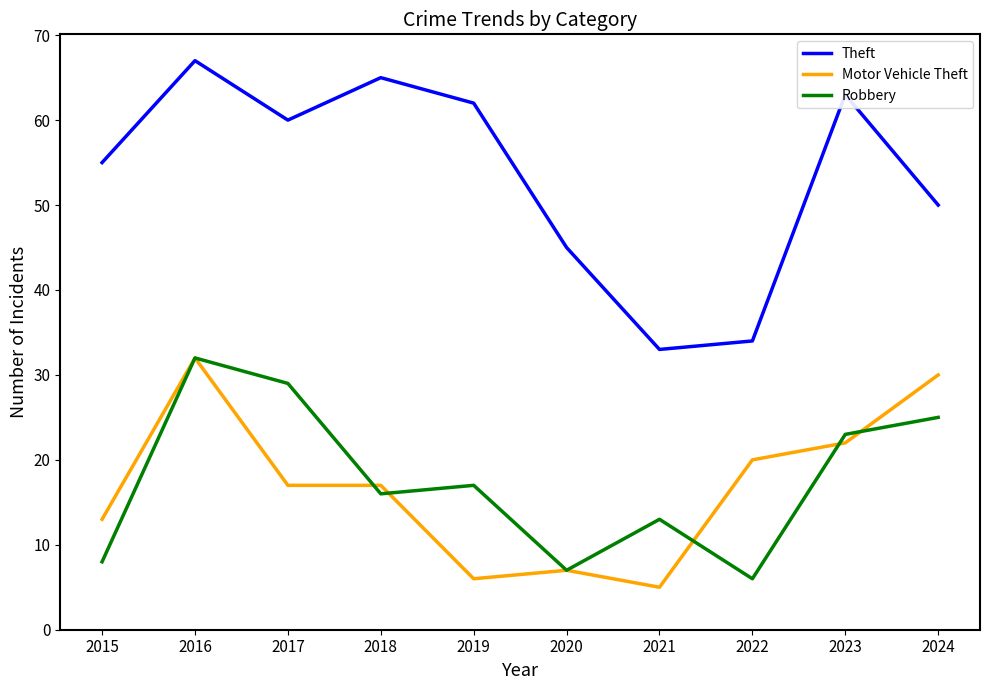

True or false: Motor Vehicle Theft has a value of 32 at 2016.

True